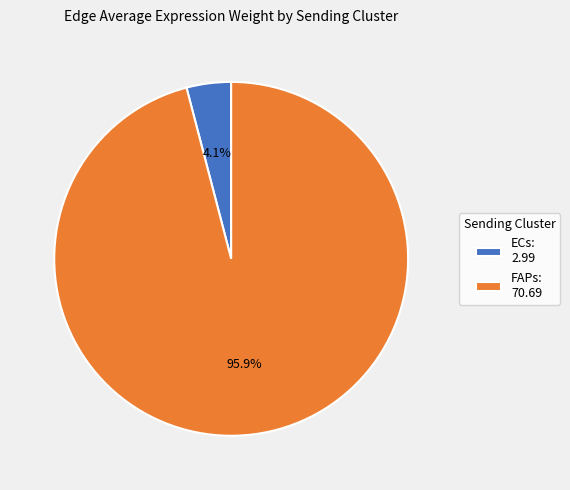

To the nearest percent, what is the difference between the largest and smallest slice percentages?

92%